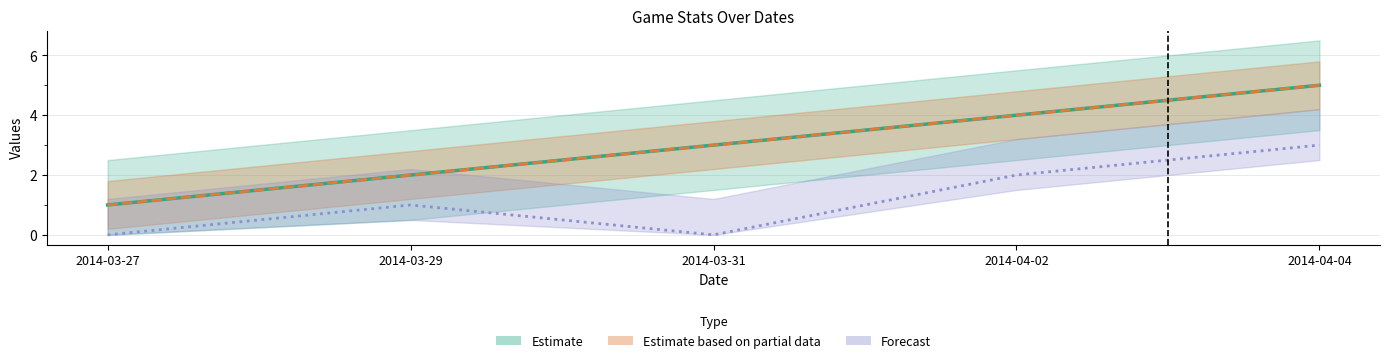

How many Rk values are between 2 and 4?

3